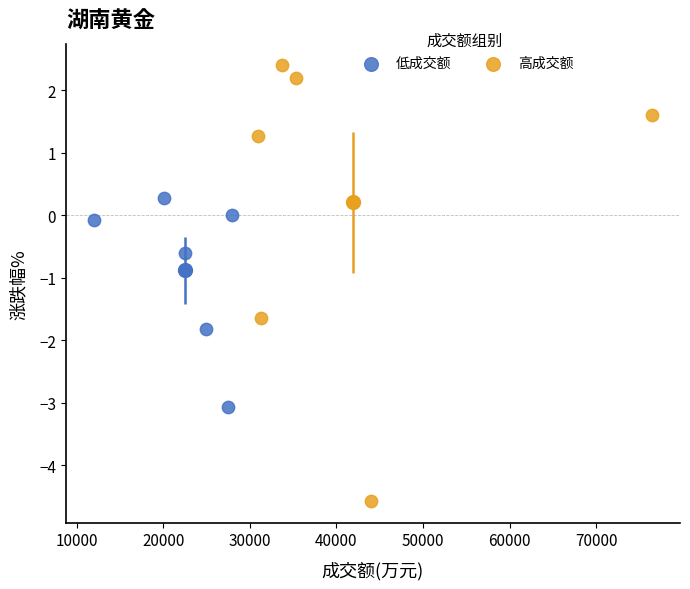

Which series reaches the maximum Y coordinate?

高成交额